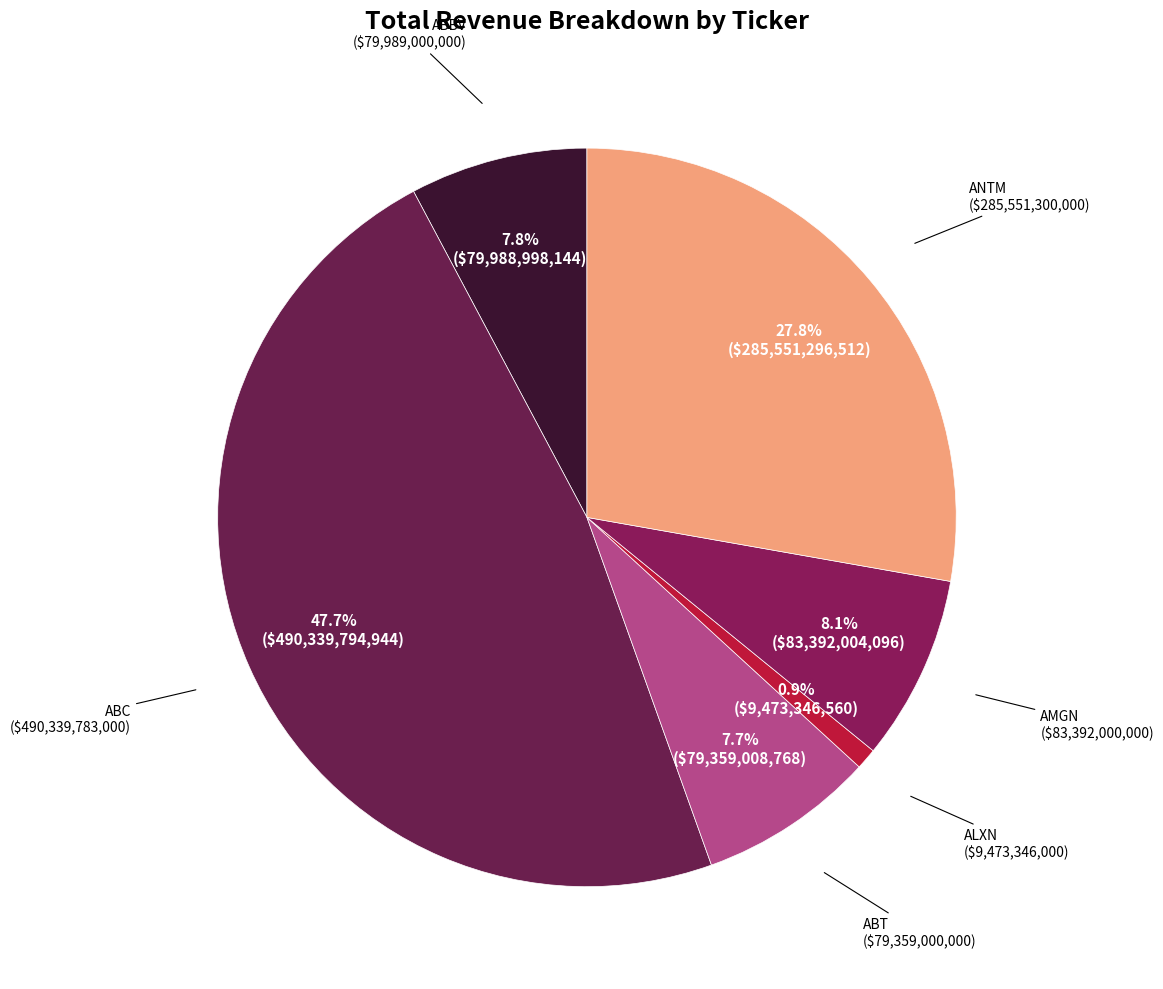

How many segments does this pie chart have?

6